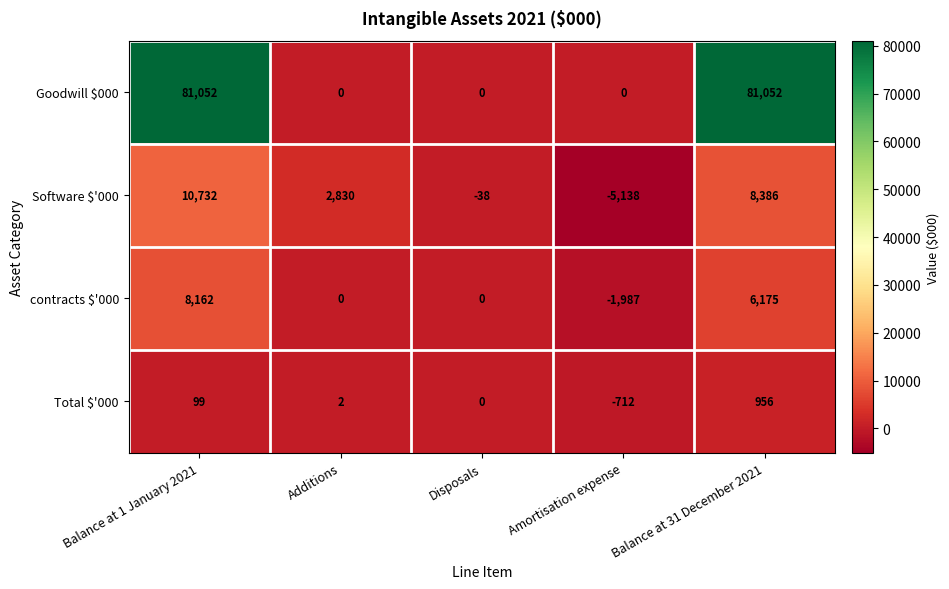

At which category is the sum across all series the highest?

Balance at 1 January 2021